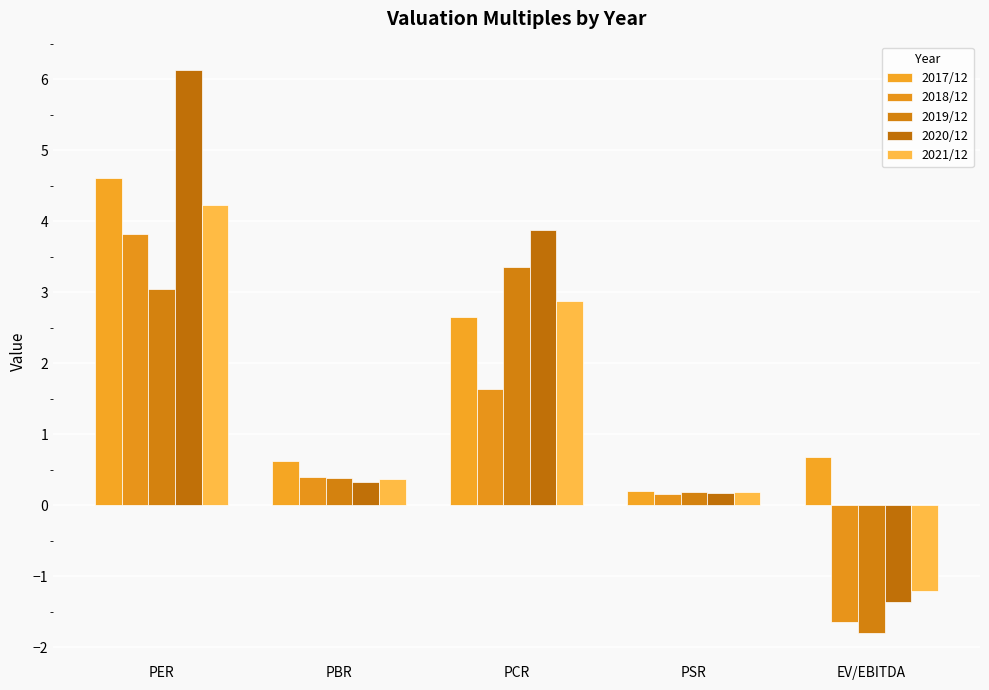

Rank the categories by 2017/12 value from highest to lowest.

PER, PCR, EV/EBITDA, PBR, PSR